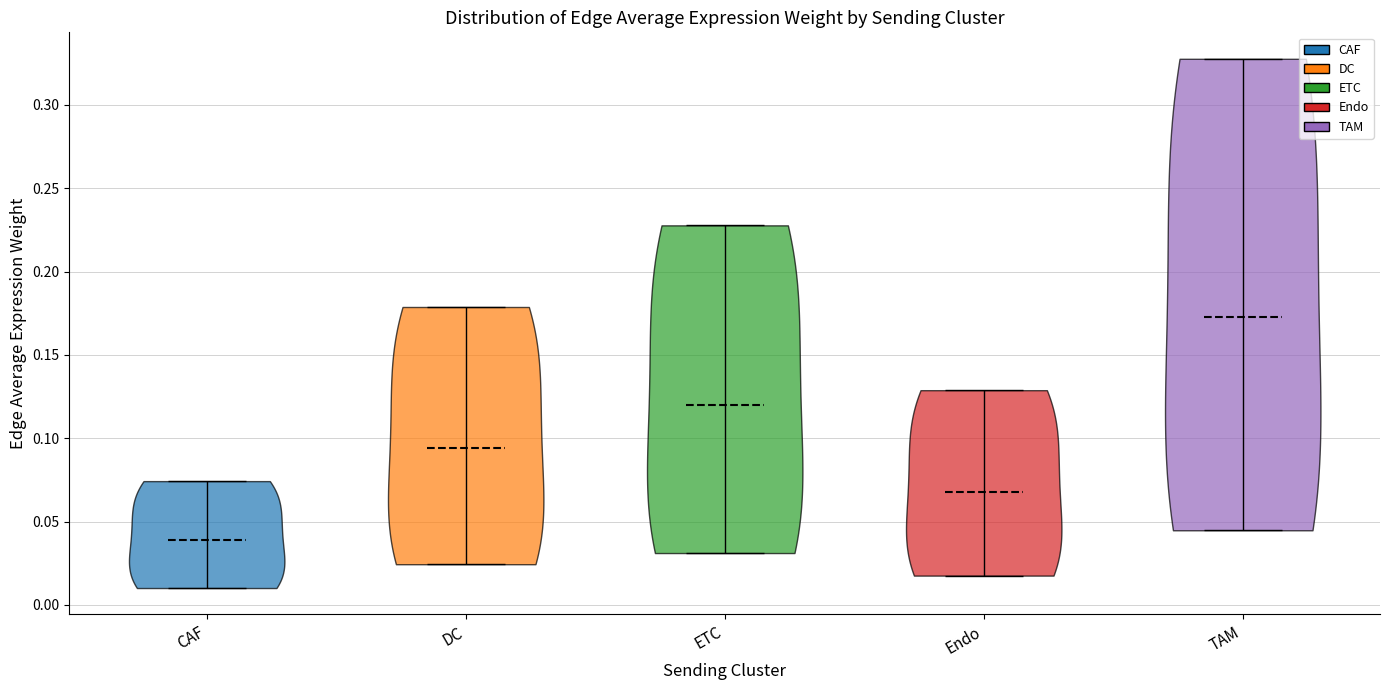

Which violin has the highest median line?

TAM